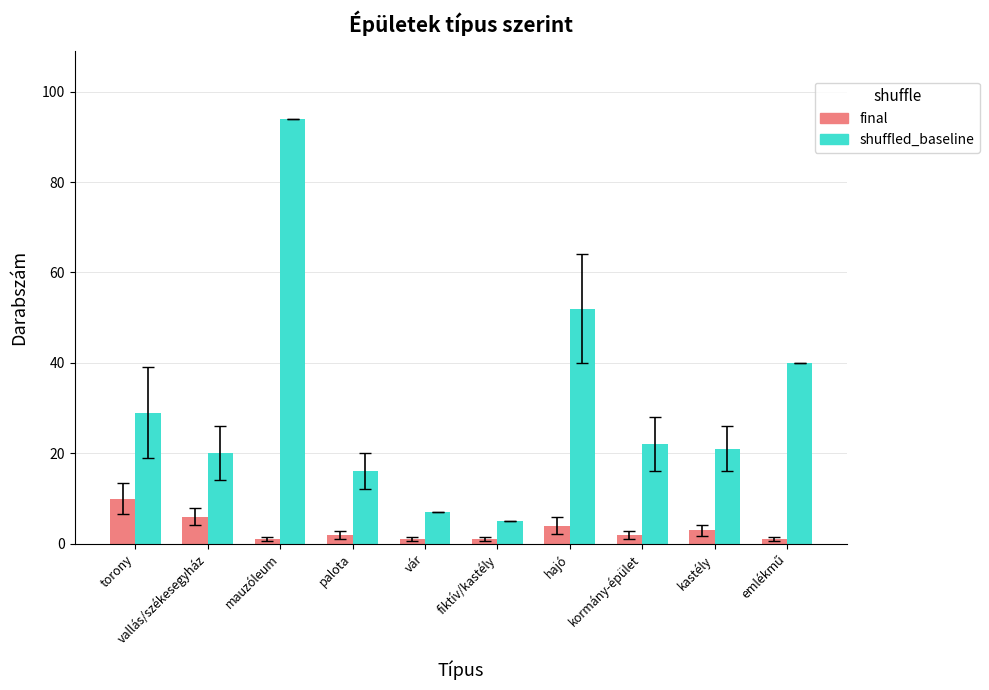

How many bars are there in each group?

2